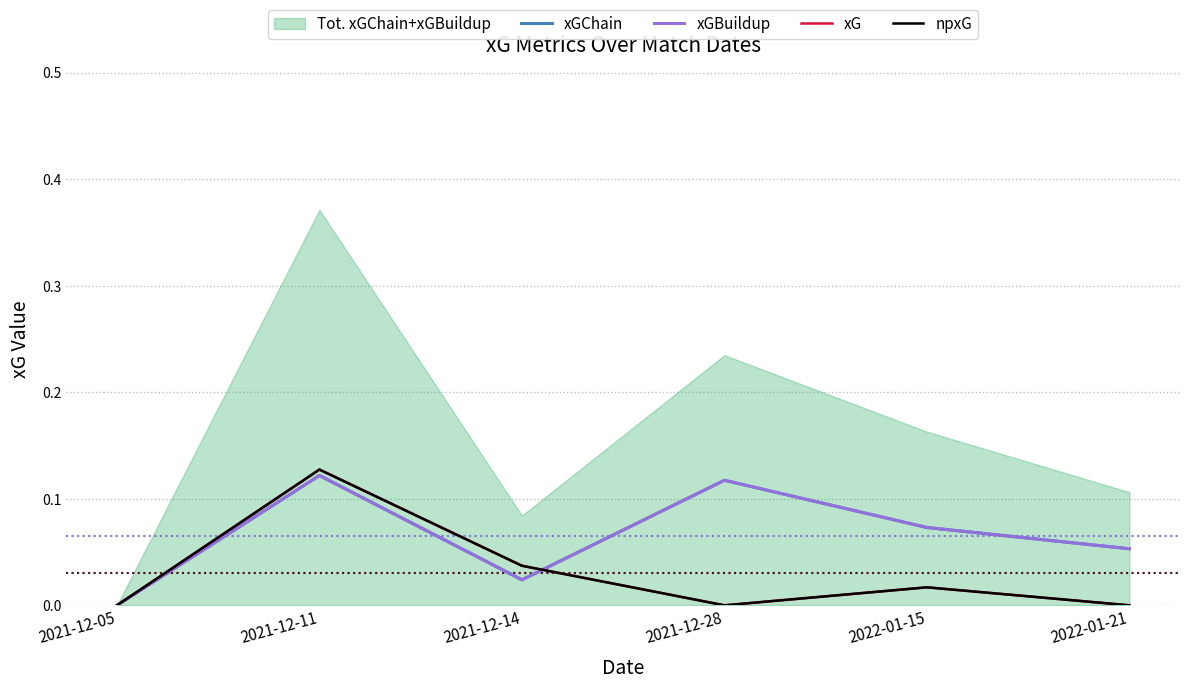

Reading left to right, what are all the values shown in this chart?

xGChain: 0.0	0.1	0.0	0.1	0.1	0.1
xGBuildup: 0.0	0.1	0.0	0.1	0.1	0.1
xG: 0.0	0.1	0.0	0.0	0.0	0.0
npxG: 0.0	0.1	0.0	0.0	0.0	0.0